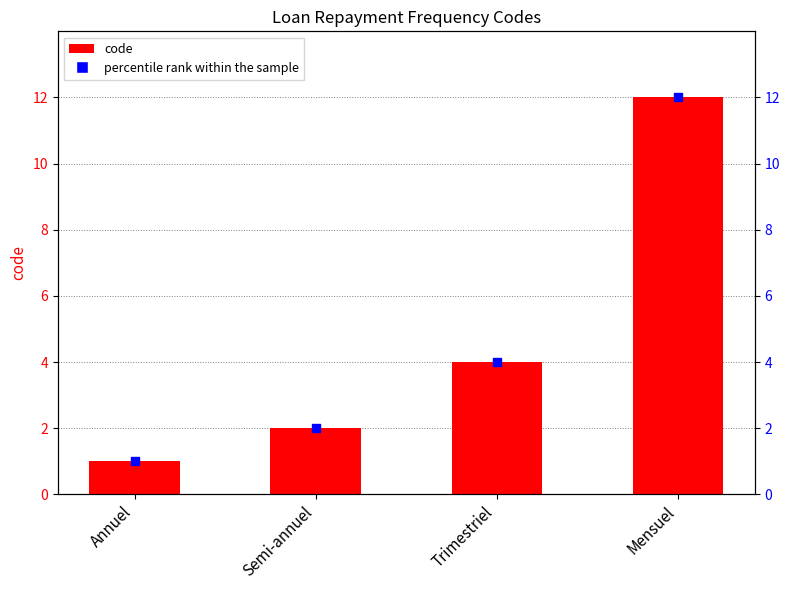

Which series has the largest total across all categories?

code